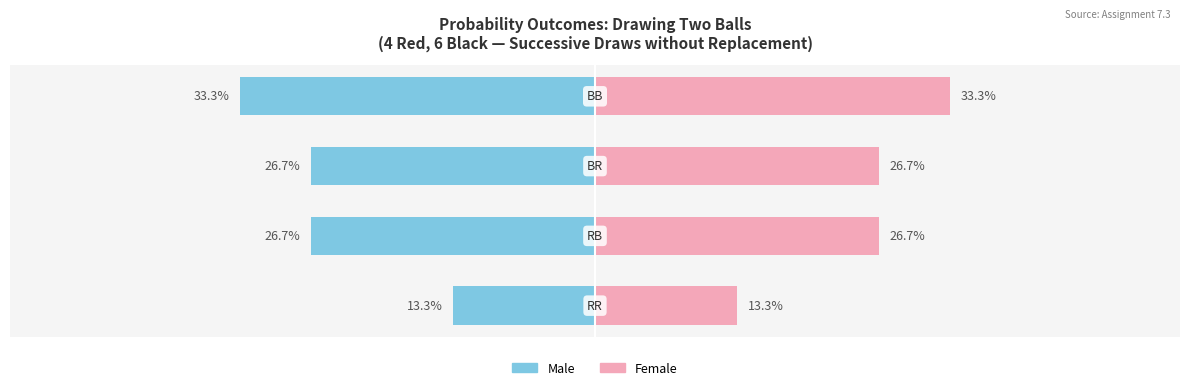

At how many categories does at least one series exceed 27?

1